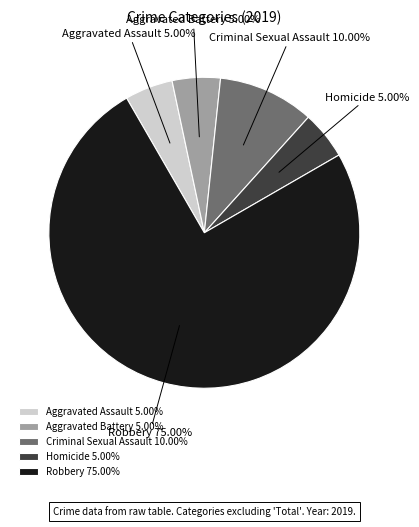

Approximately how many times larger is the value at Robbery compared to Criminal Sexual Assault?

7.5